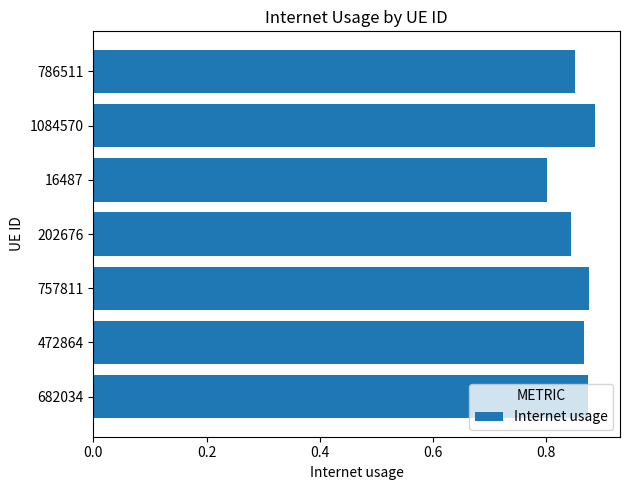

Is it true that the value at 16487 is 0.5?

False